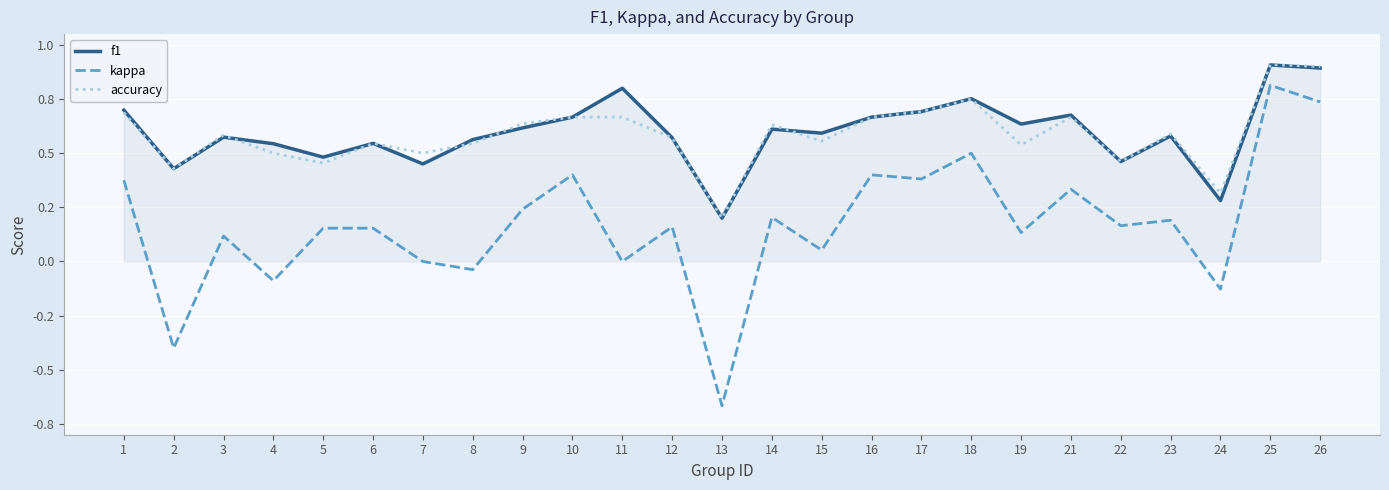

At which category is the sum across all series the highest?

25